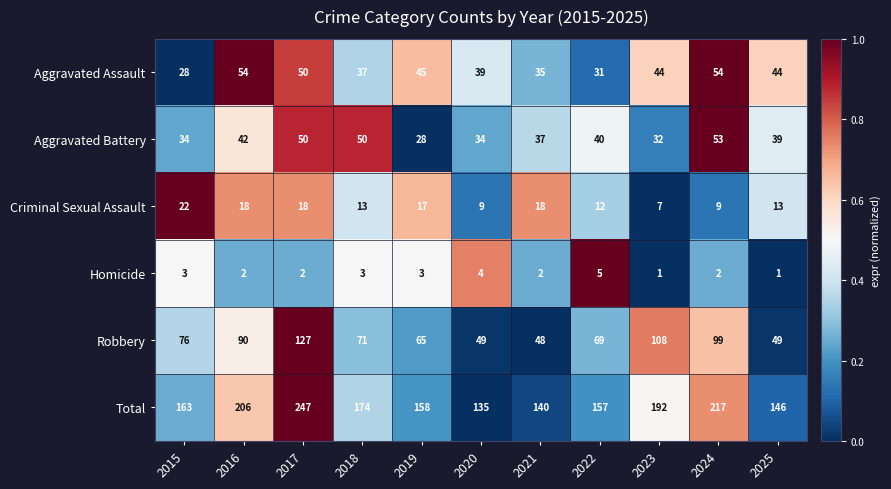

Where does the Aggravated Battery series first go above 39?

2016